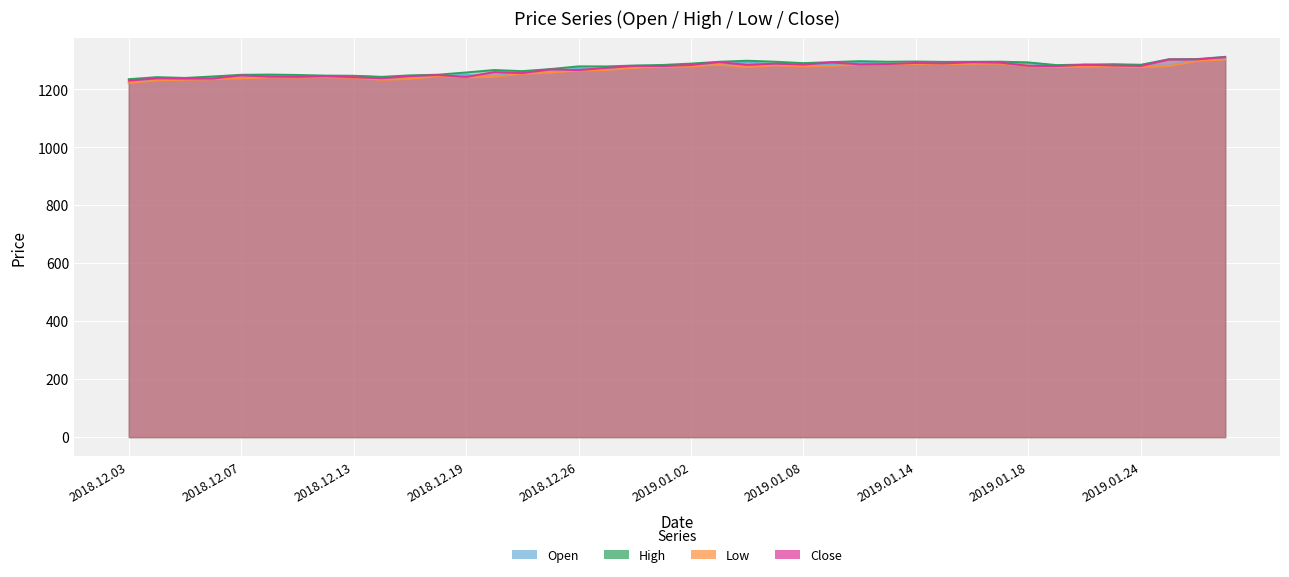

Is it true that Low equals 589.8 at 2019.01.08?

False